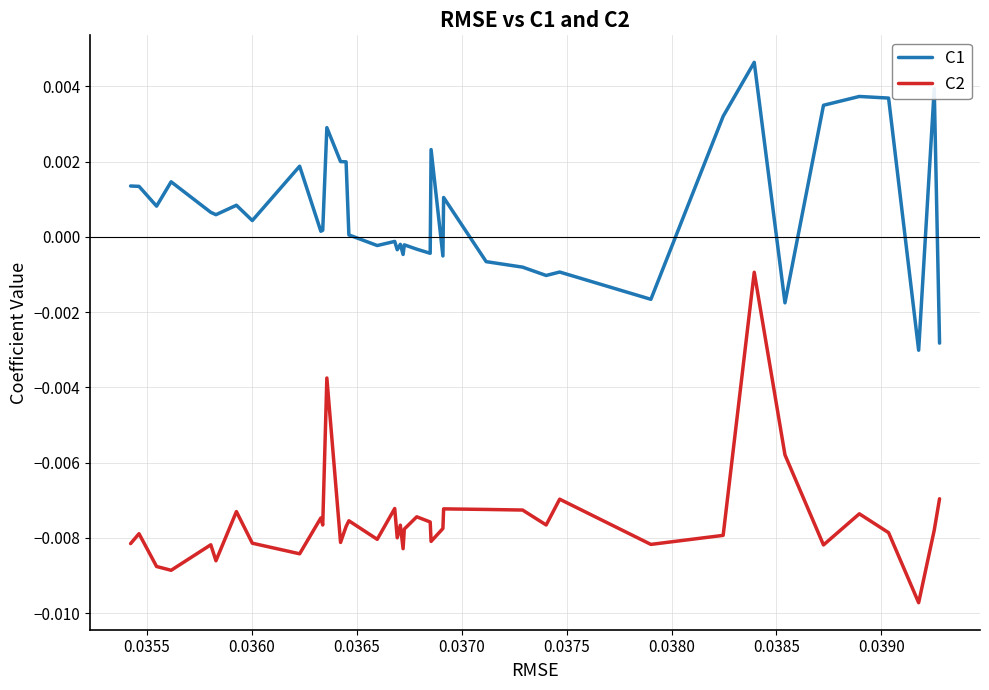

Which series has the largest range (max minus min)?

C2